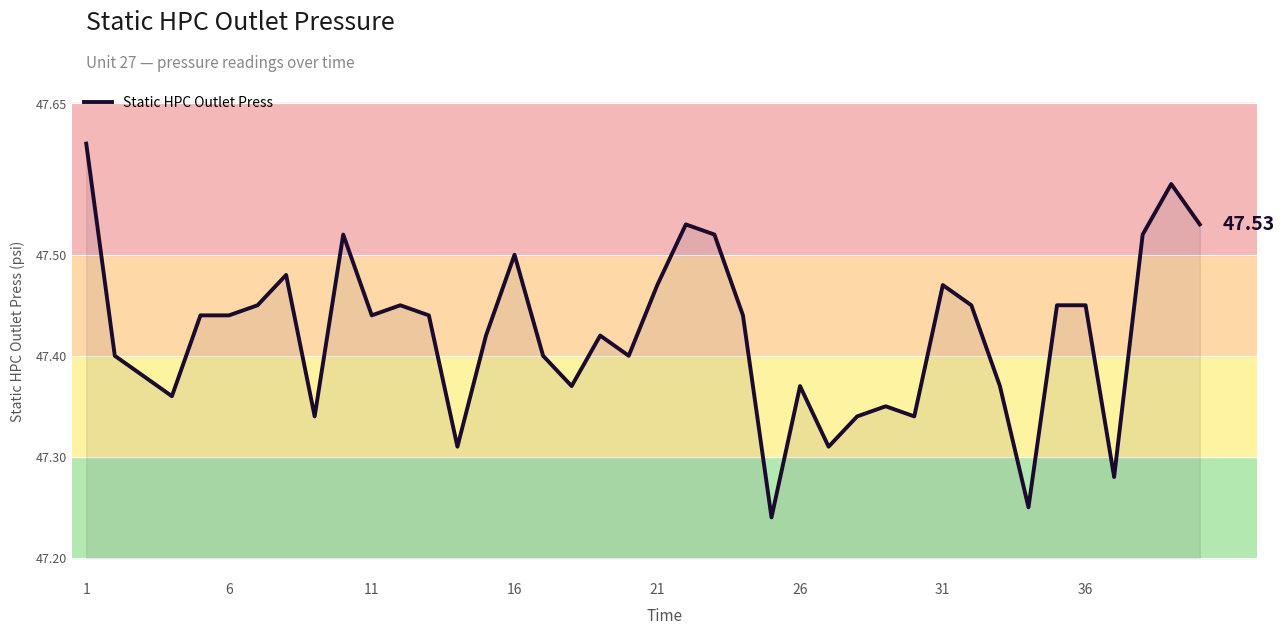

How many lines are shown in the chart?

1